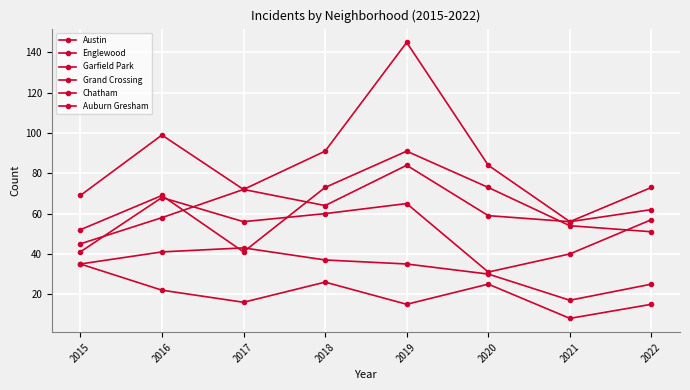

How many lines are shown in the chart?

6